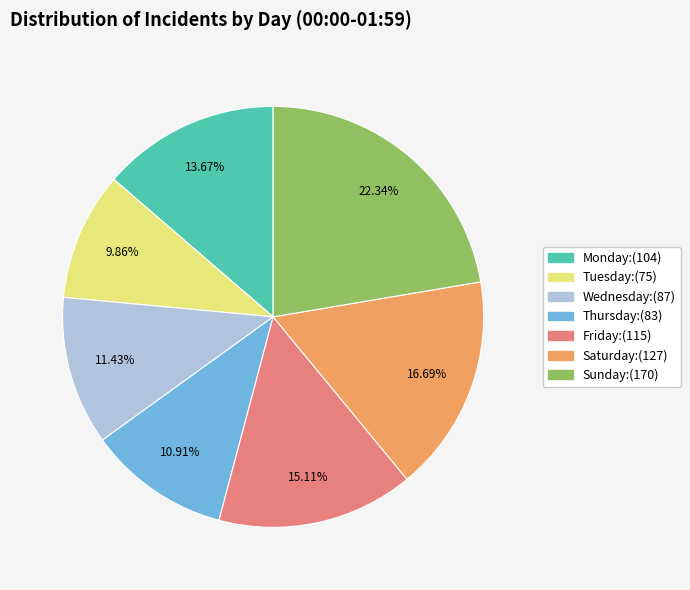

To the nearest percent, what is the difference between the largest and smallest slice percentages?

12%